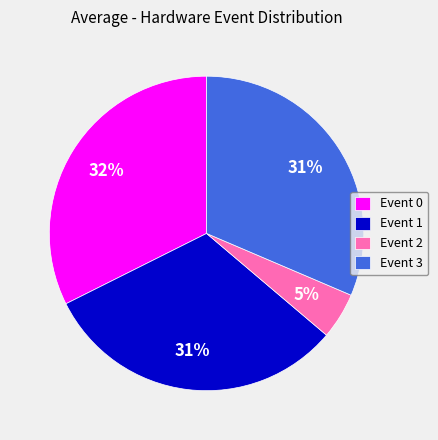

What is the ratio of the value at Event 1 to the value at Event 3?

1.0